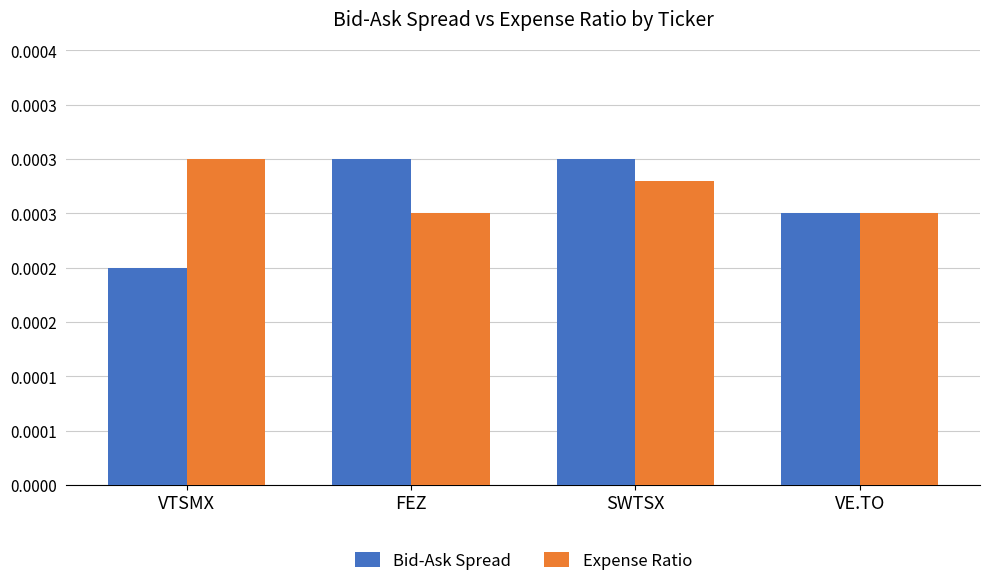

Rank the series by their maximum value, from highest to lowest.

Bid-Ask Spread, Expense Ratio